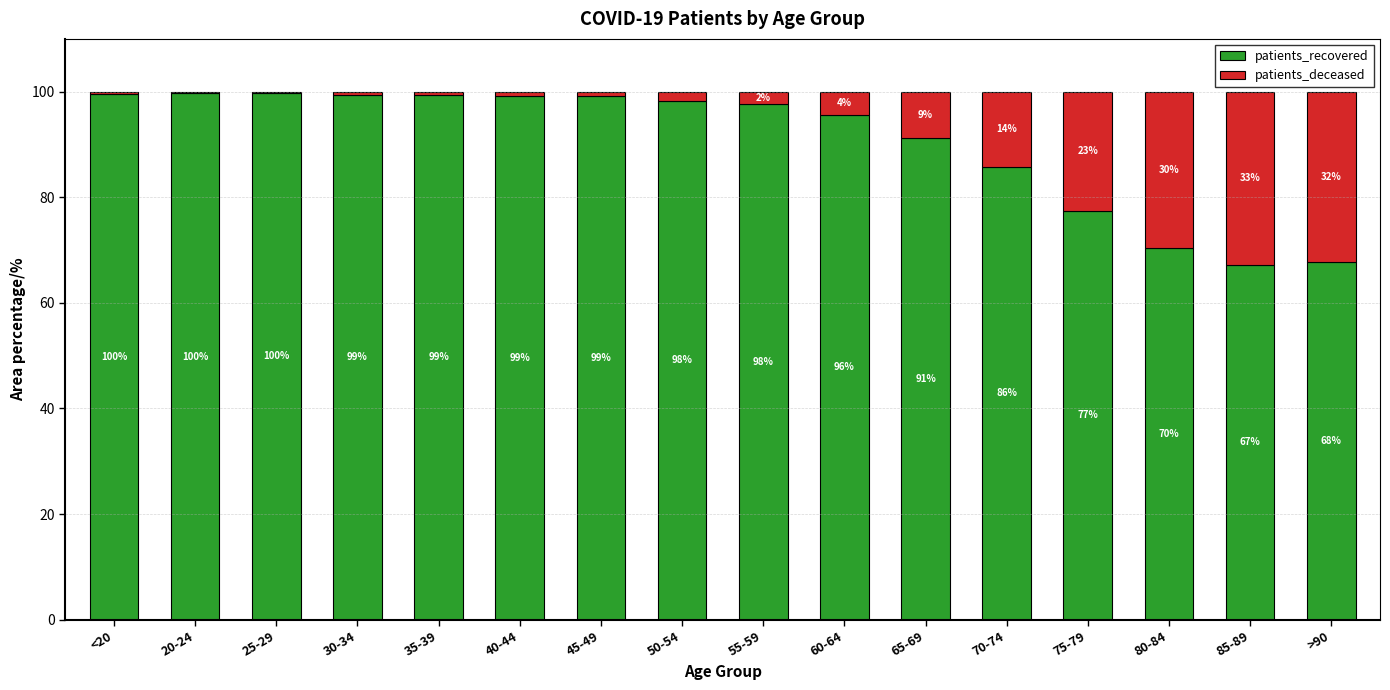

What is the maximum value for patients_recovered?

99.8